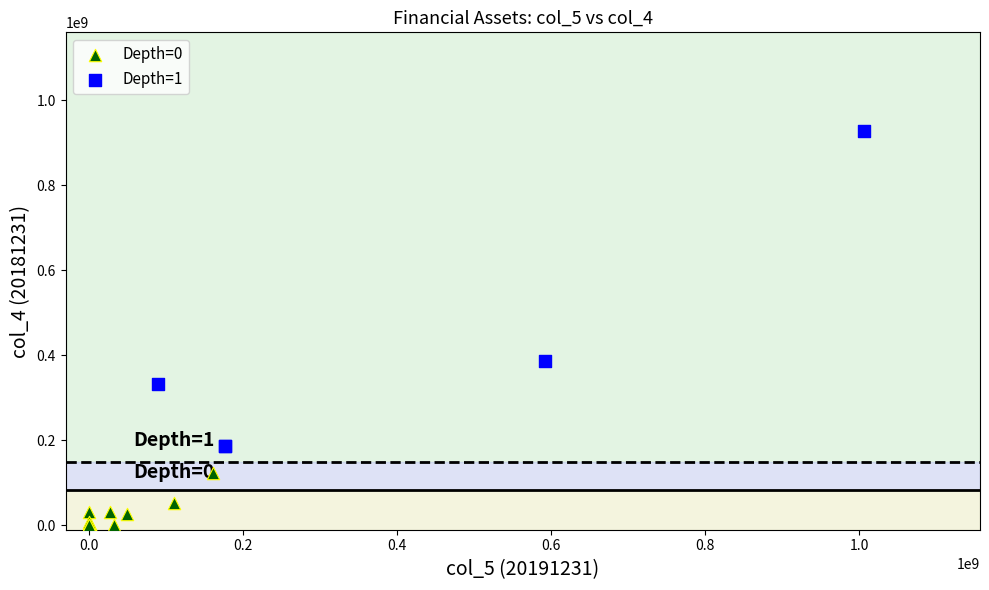

Which series has the widest spread of Y values?

Depth=1